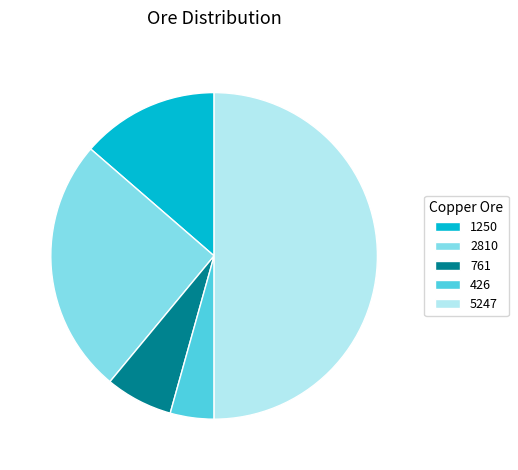

Do 1250 and 426 together represent more than half of the pie?

No